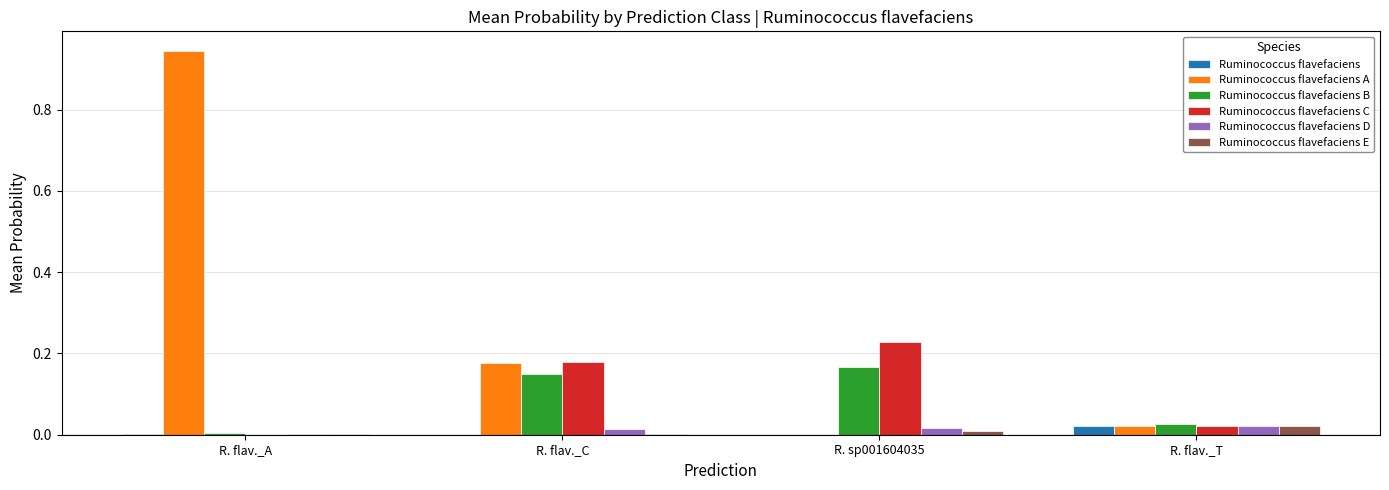

Which label corresponds to the largest value in the chart?

R. flav._A